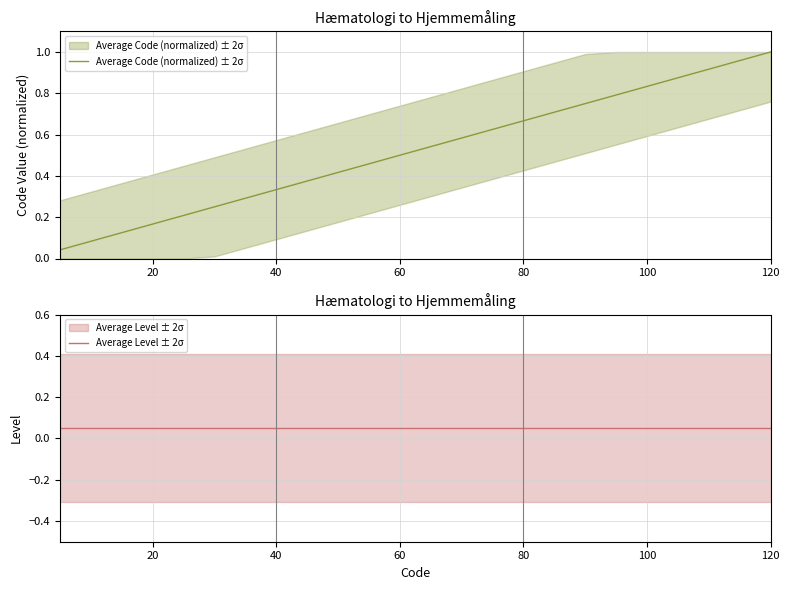

Which series has the widest spread of values?

Average Code (normalized) ± 2σ